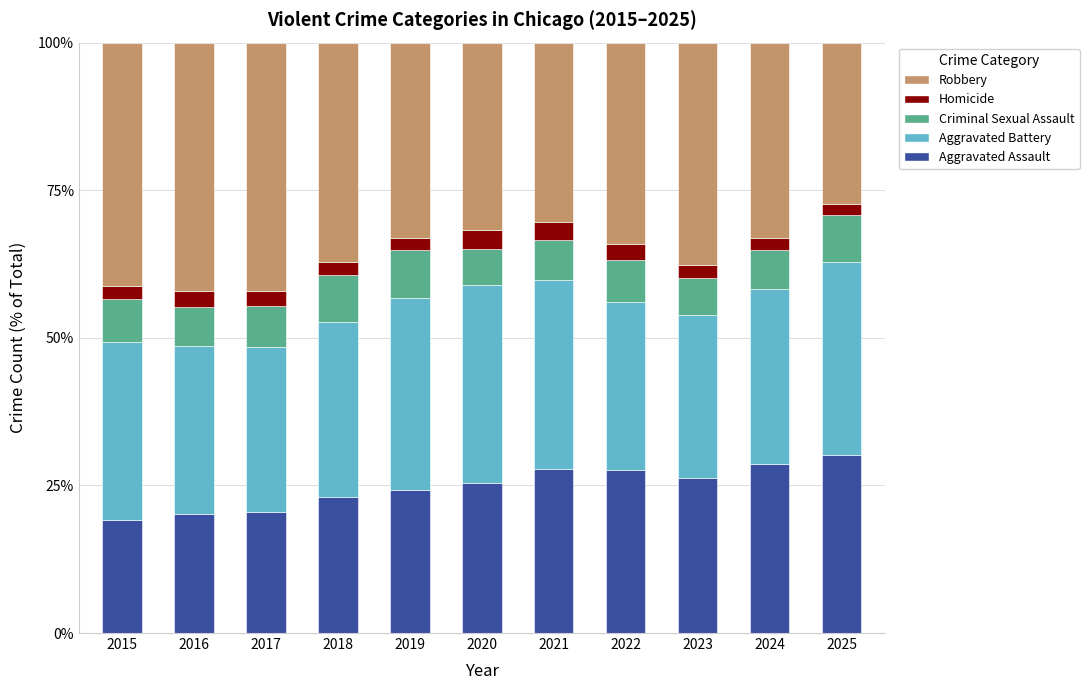

What is the total value across all series at 2017?

100.0